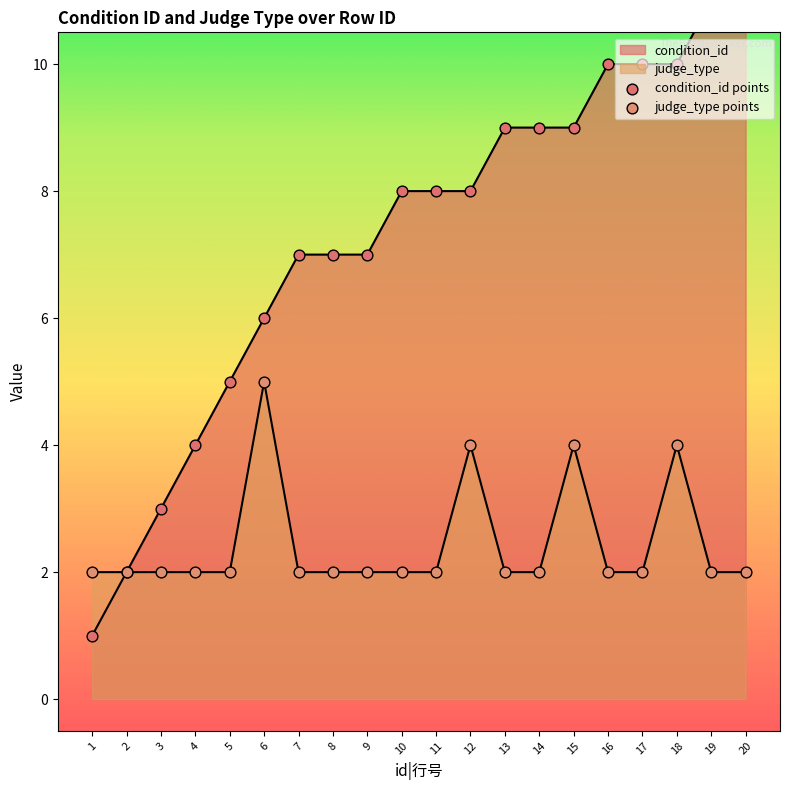

What is the total value across all series at 12?

12